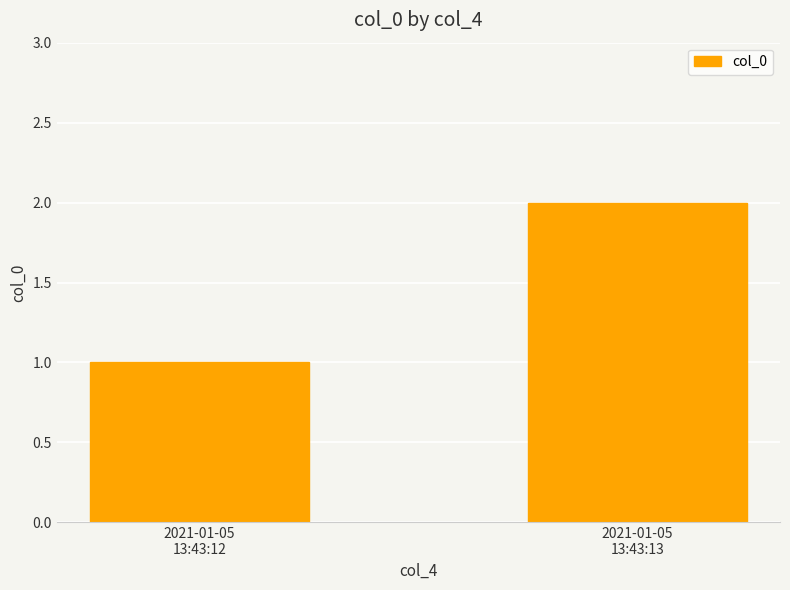

The value at 2021-01-05
13:43:13 is 3. True or false?

False